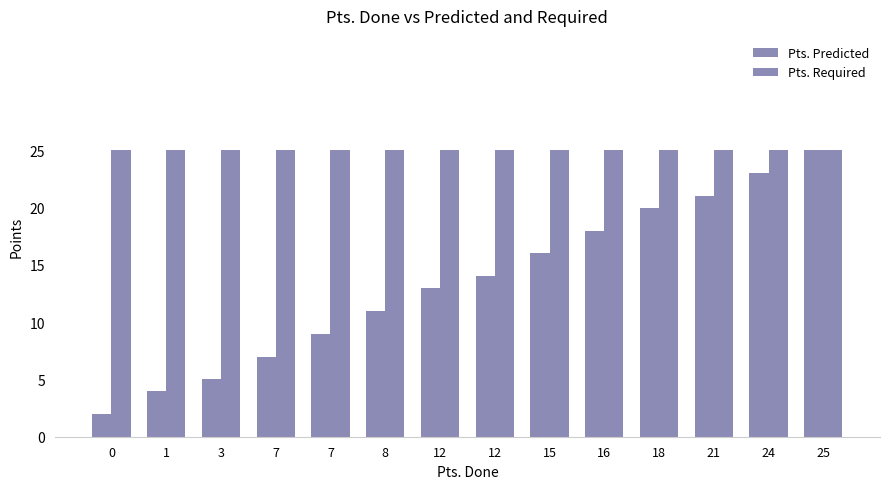

How many bars are there in each group?

2